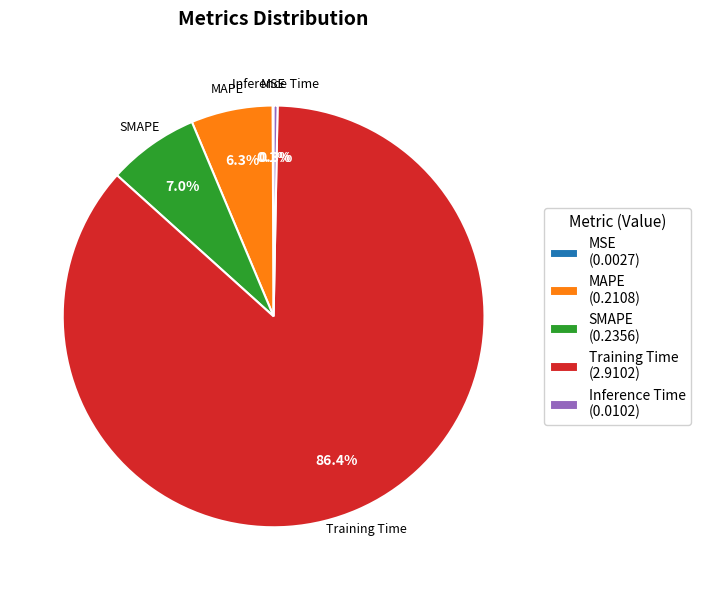

To the nearest percent, what percentage of the pie is SMAPE?

7%